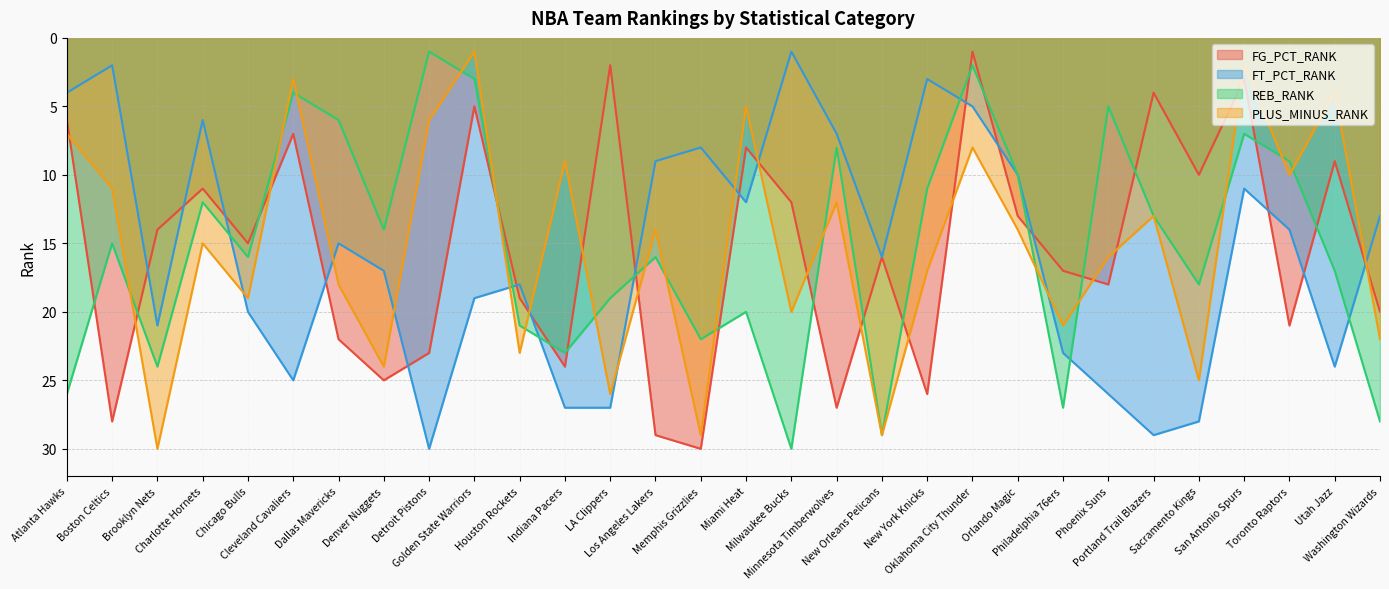

How many data points in PLUS_MINUS_RANK are less than 15?

15